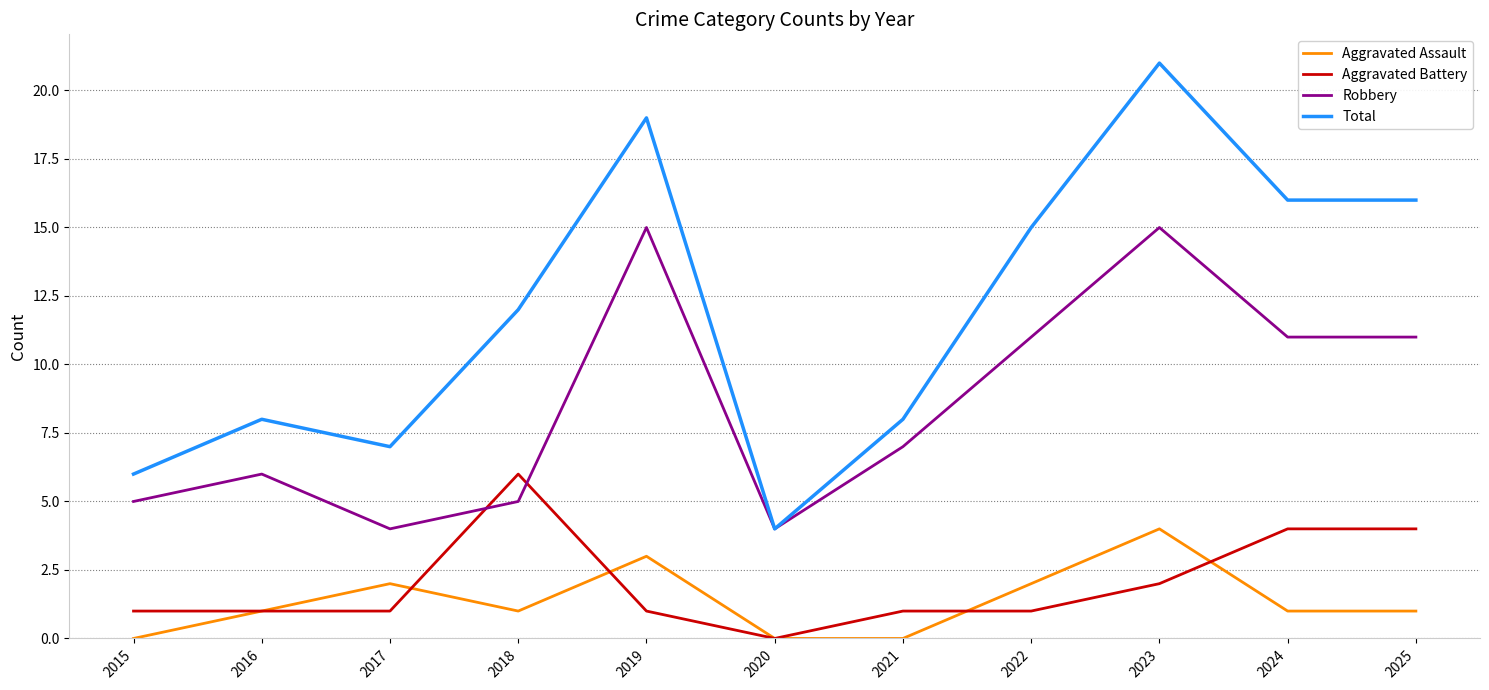

Which series changed the most between 2016 and 2020?

Total